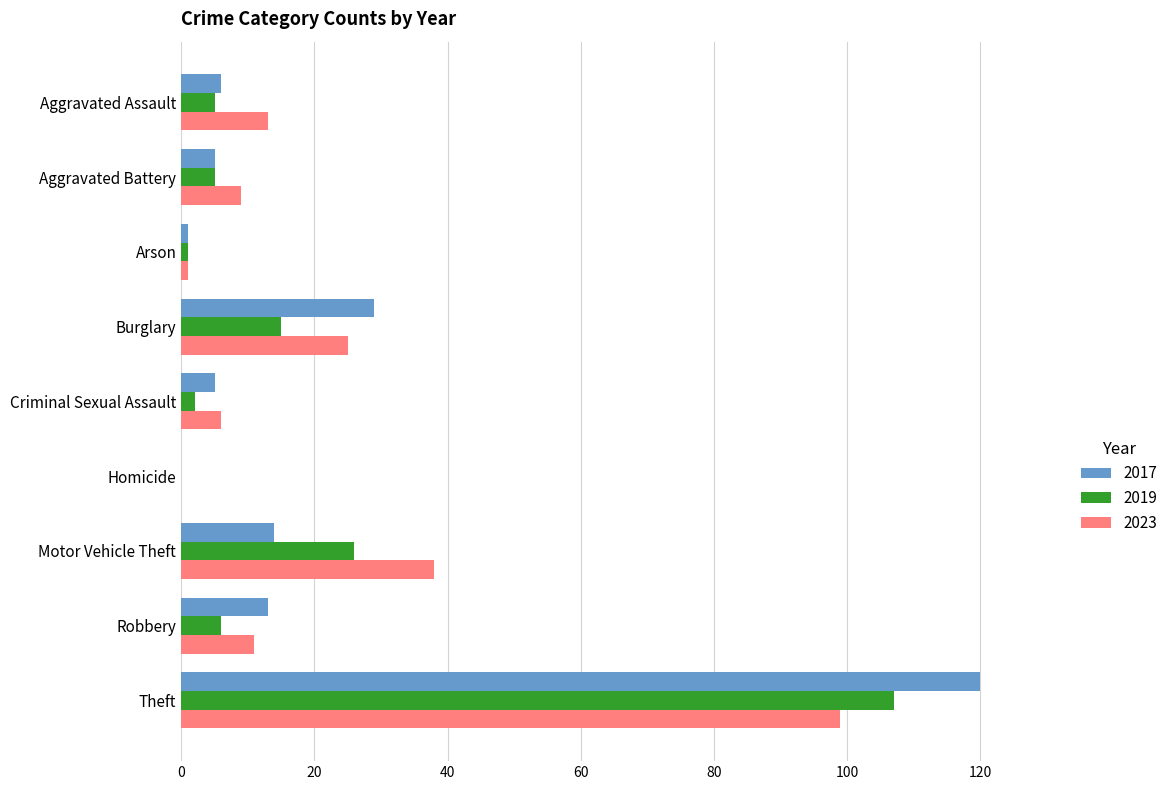

What is the difference between the 2019 values at Robbery and Motor Vehicle Theft?

20